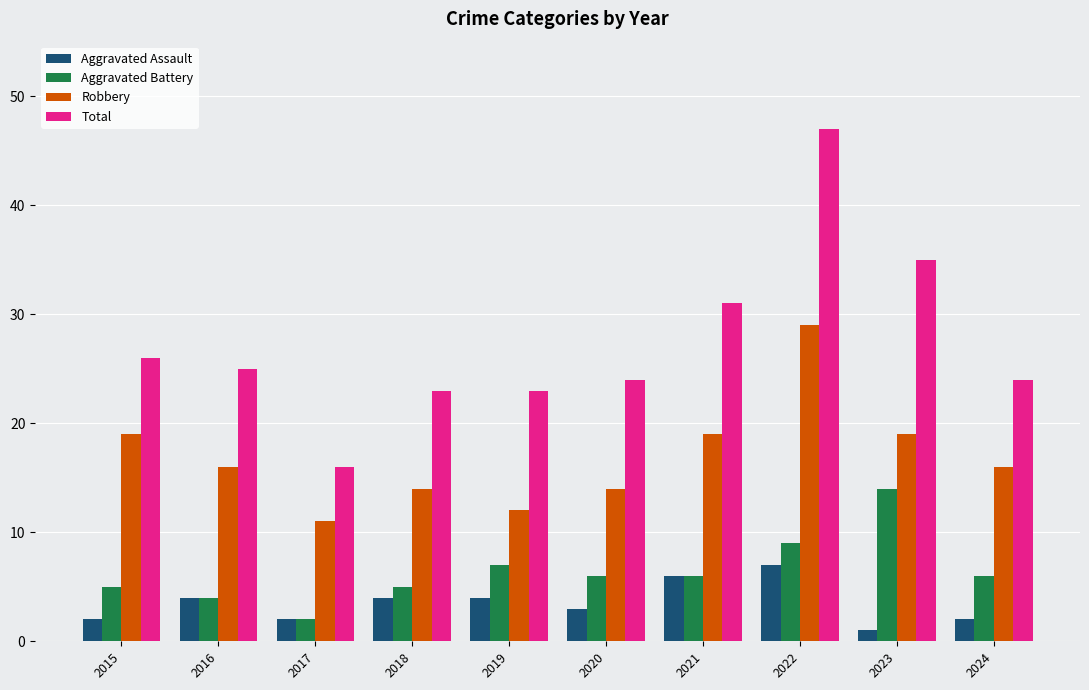

Is the value of Aggravated Assault at 2018 greater than the value of Aggravated Battery at 2023?

No